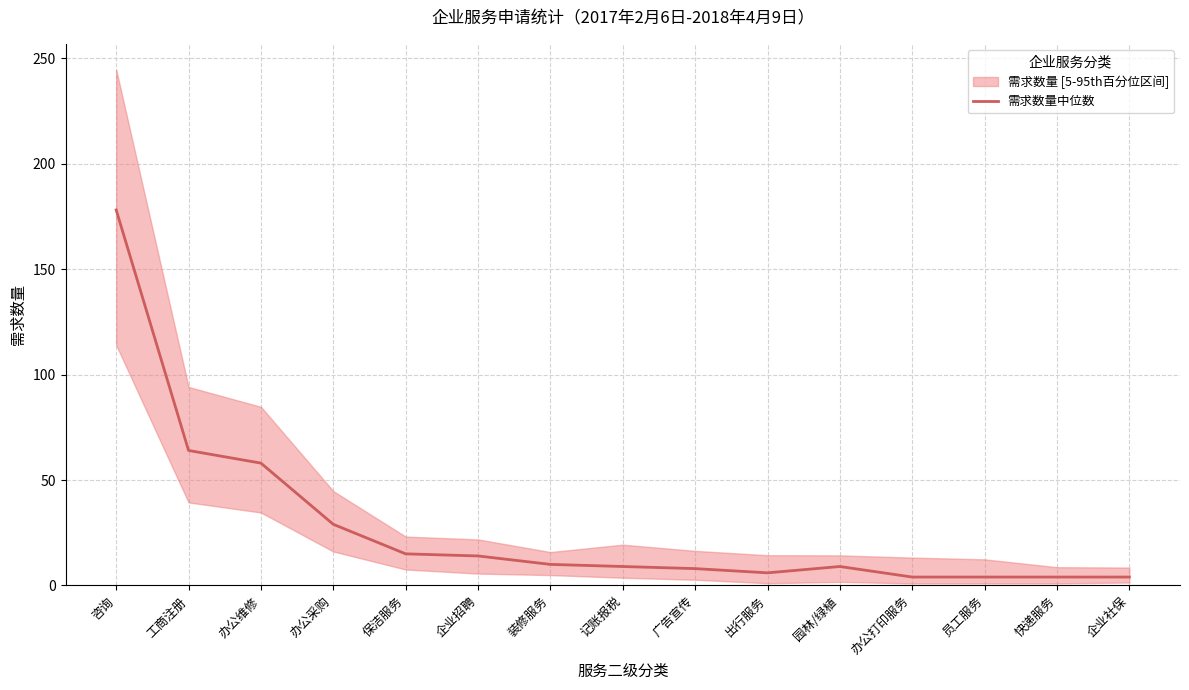

At which category does the chart reach its peak across all series?

咨询